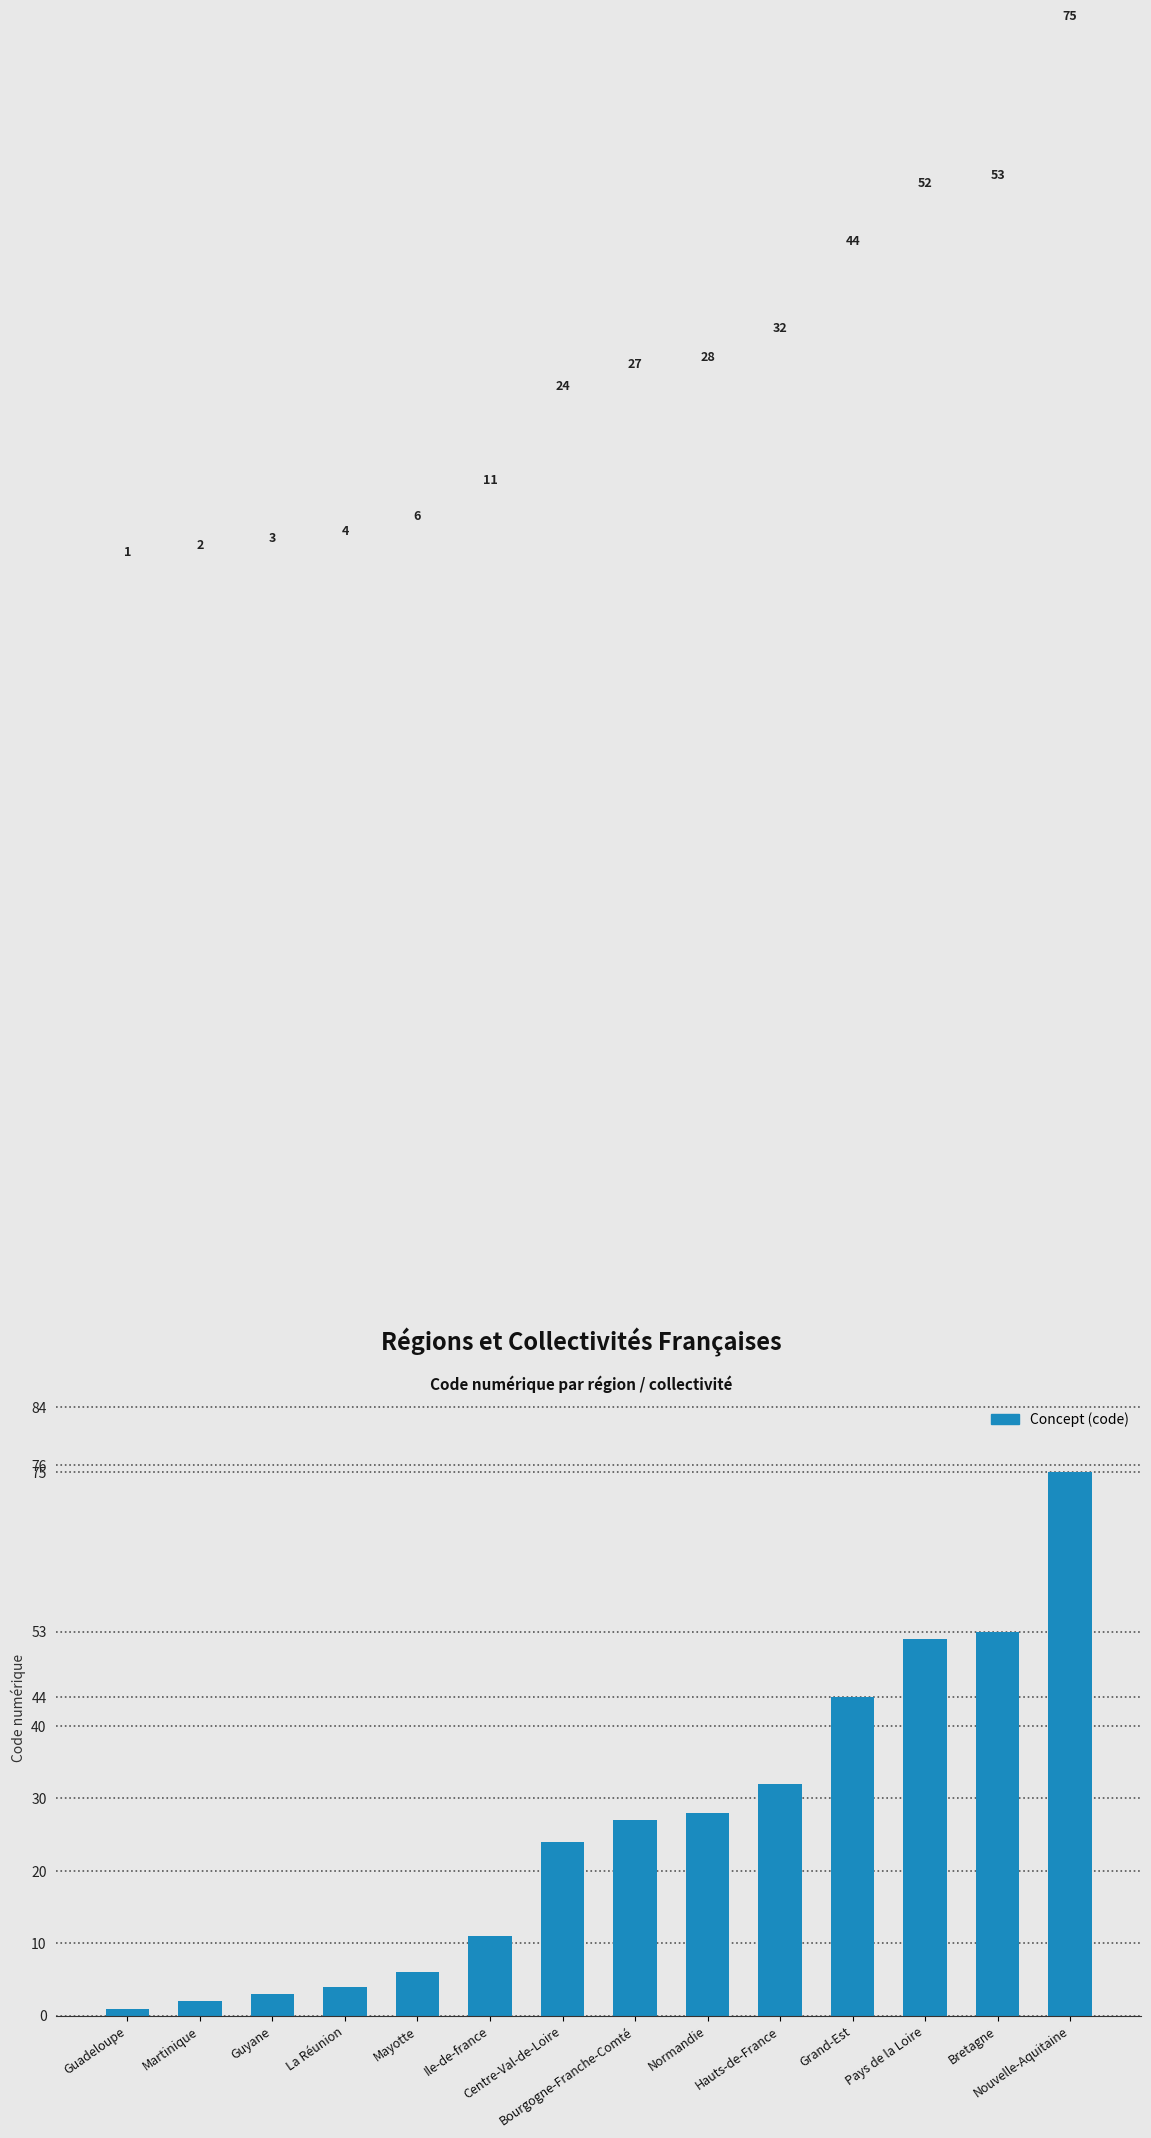

What value does the data have at Hauts-de-France?

32